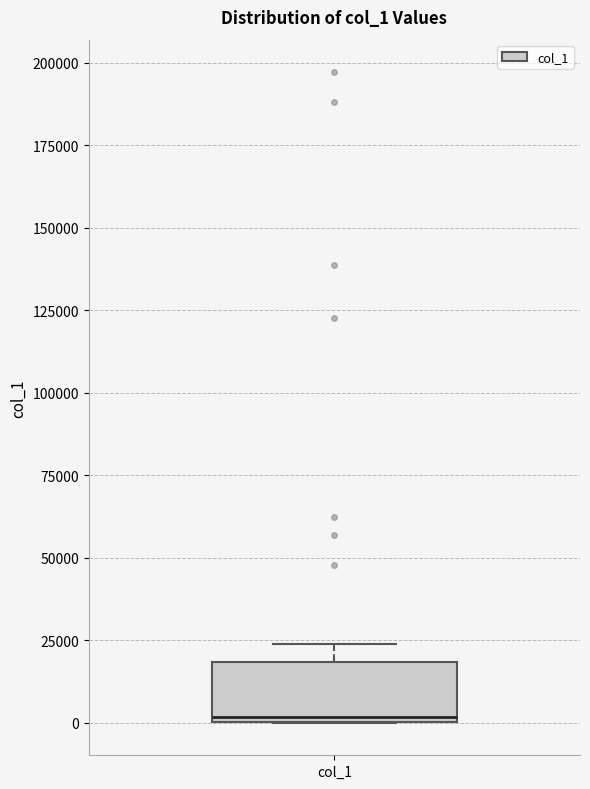

Read this box plot against the y-axis: the position of the median line, the range covered by the box, and the ends of both whiskers. The values are not printed on the chart, so give them approximately, as read against the axis.

median 0 (just above the box's lower edge), box 0 to 20000, whiskers 0 to 25000